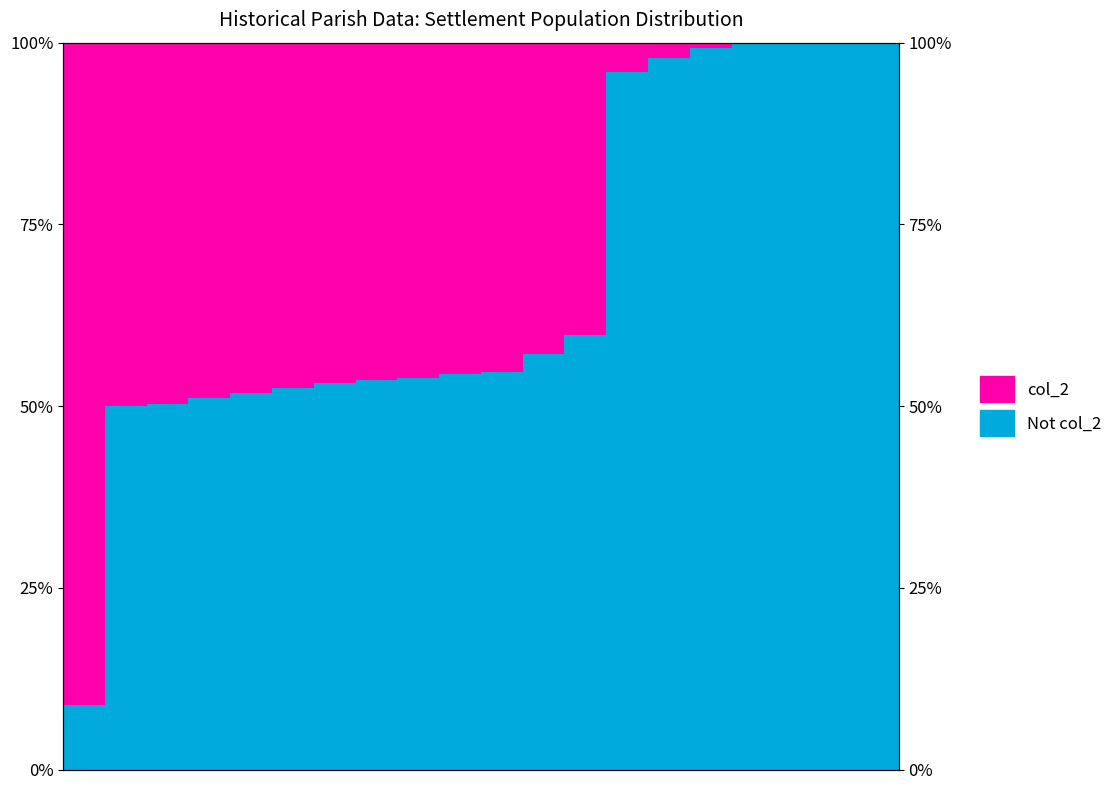

Which series has the largest total across all categories?

Not col_2